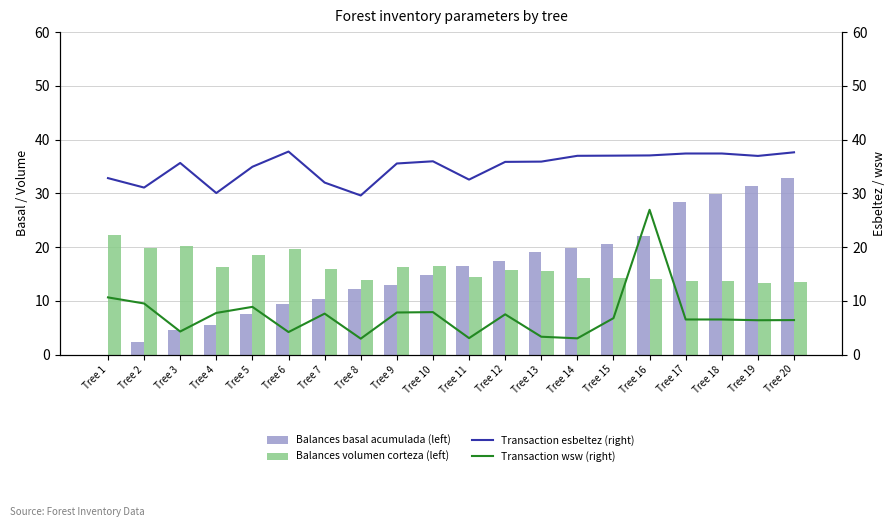

Does the chart contain any negative values?

No